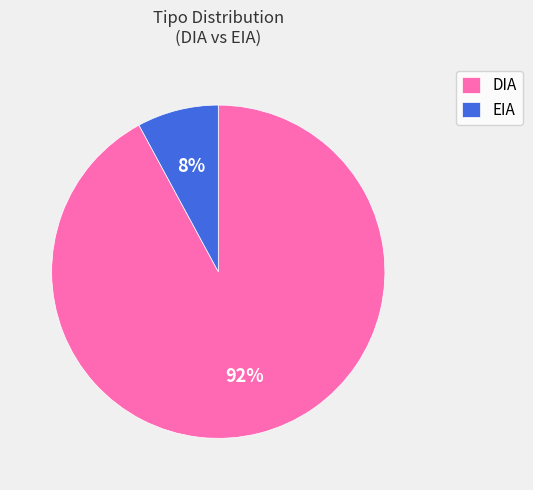

How many segments does this pie chart have?

2